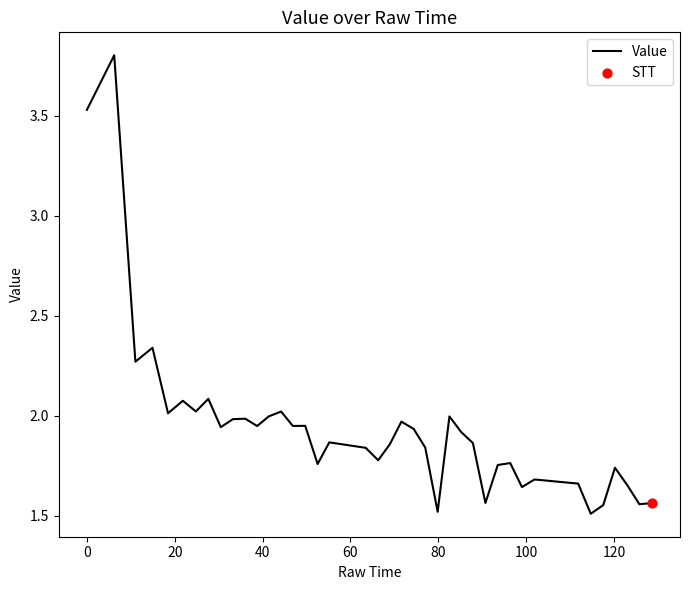

What is the smallest value displayed?

1.5